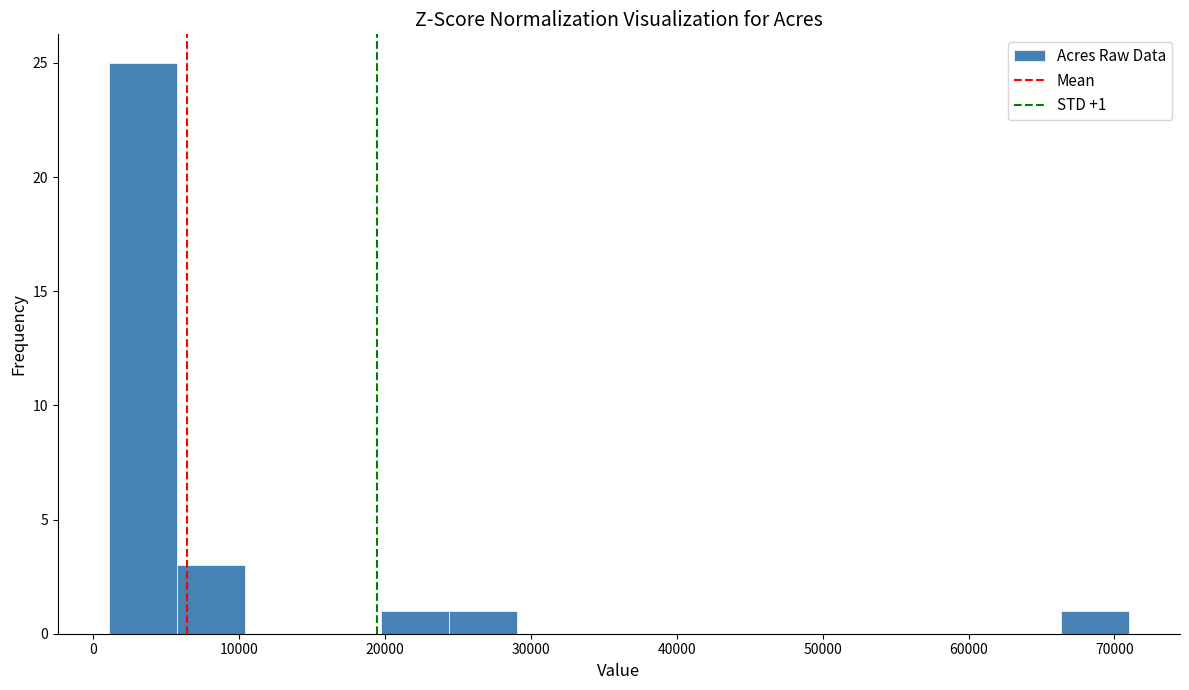

Over which range of the x-axis is the bar tallest?

1000 to 6000